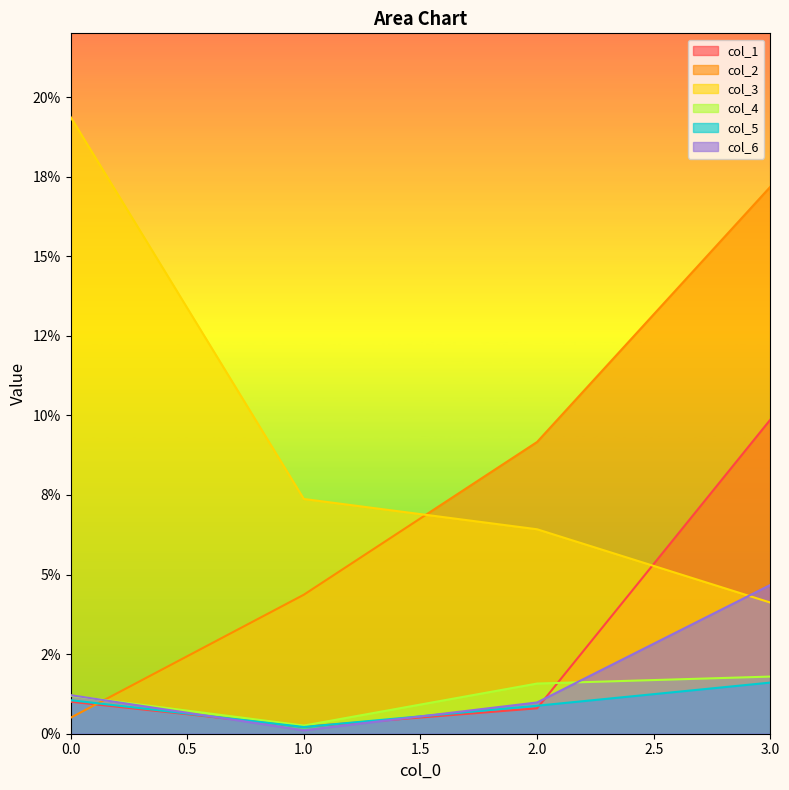

Reading left to right, list all the values displayed in this chart.

col_1: 0.0	0.0	0.0	0.1
col_2: 0.0	0.0	0.1	0.2
col_3: 0.2	0.1	0.1	0.0
col_4: 0.0	0.0	0.0	0.0
col_5: 0.0	0.0	0.0	0.0
col_6: 0.0	0.0	0.0	0.0